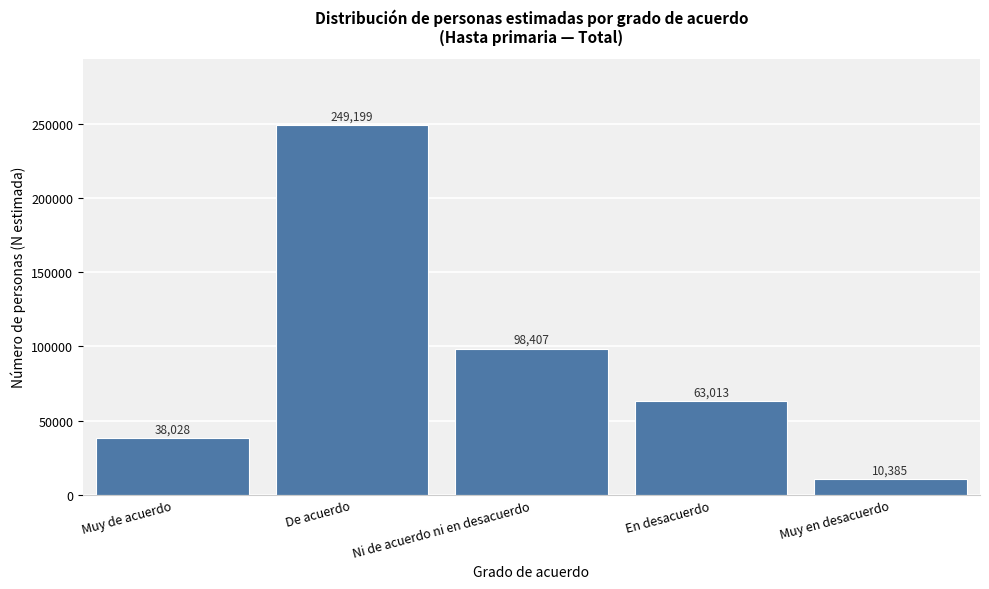

Reading left to right, extract all data points from this chart.

Muy de acuerdo=38028	De acuerdo=249199	Ni de acuerdo ni en desacuerdo=98407	En desacuerdo=63013	Muy en desacuerdo=10385